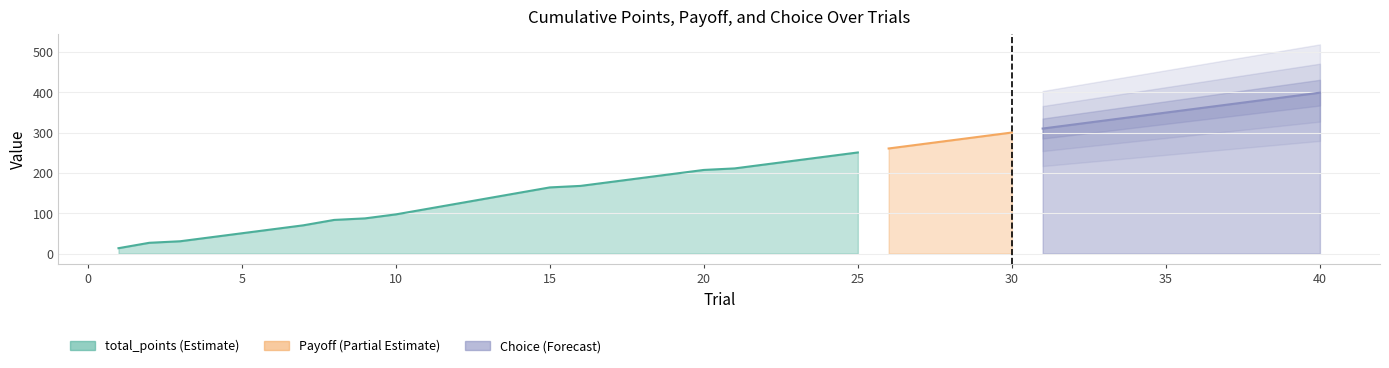

At which category does the chart reach its peak across all series?

40